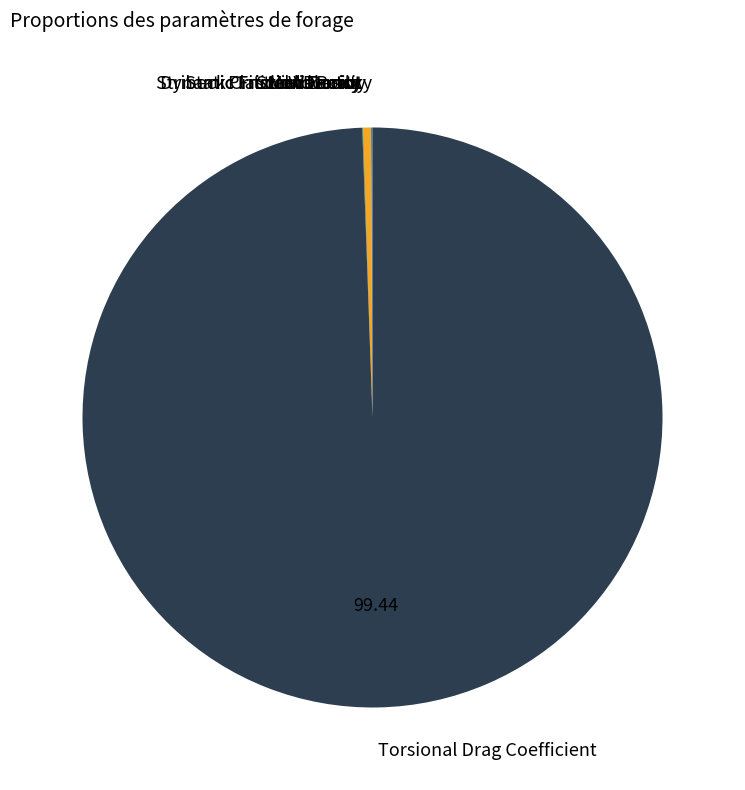

Which category has the biggest portion of the pie?

Torsional Drag Coefficient